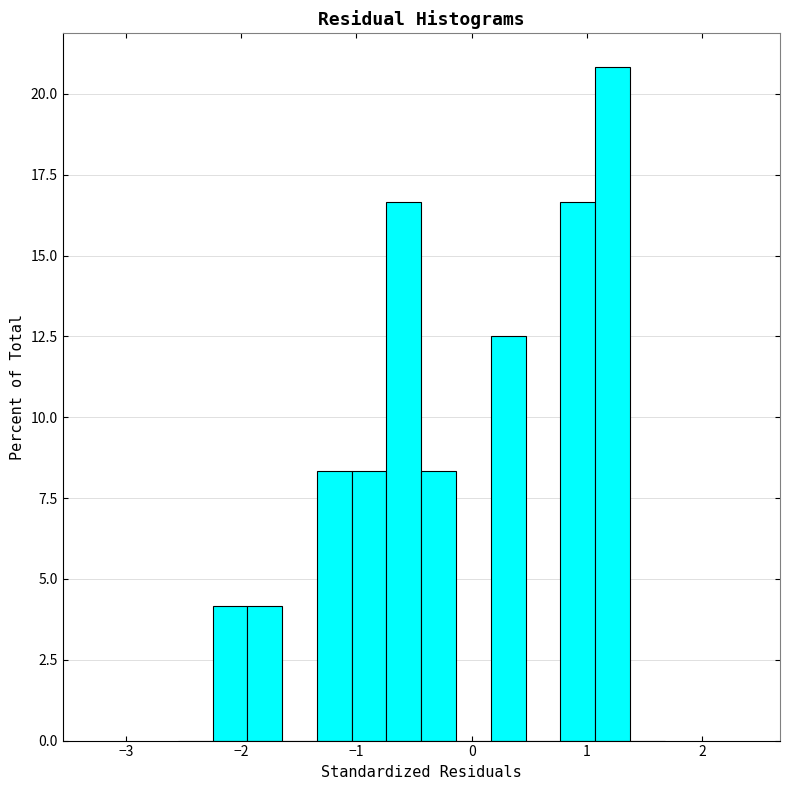

Read against the x-axis, roughly where is the centre of the tallest bar?

1.2